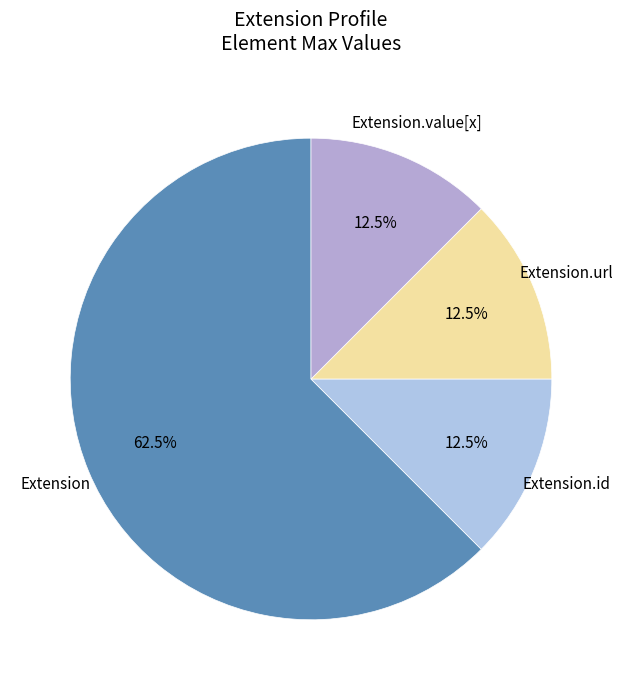

True or false: Extension.url accounts for 99% of the total.

False